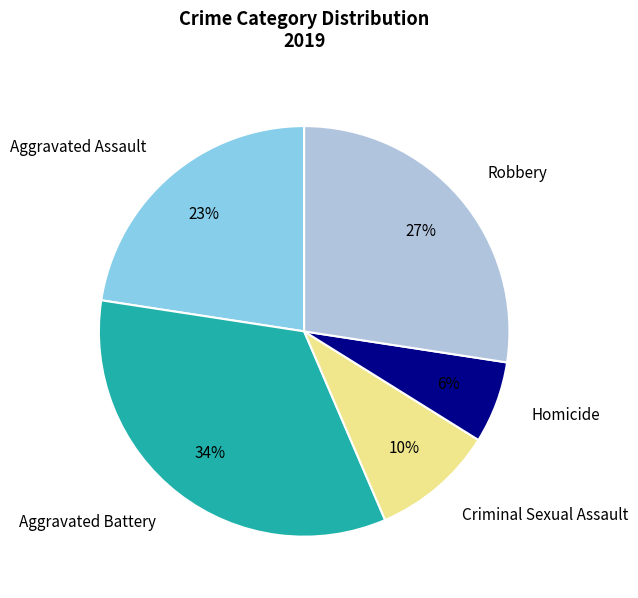

To the nearest percent, what portion does Aggravated Assault represent?

23%